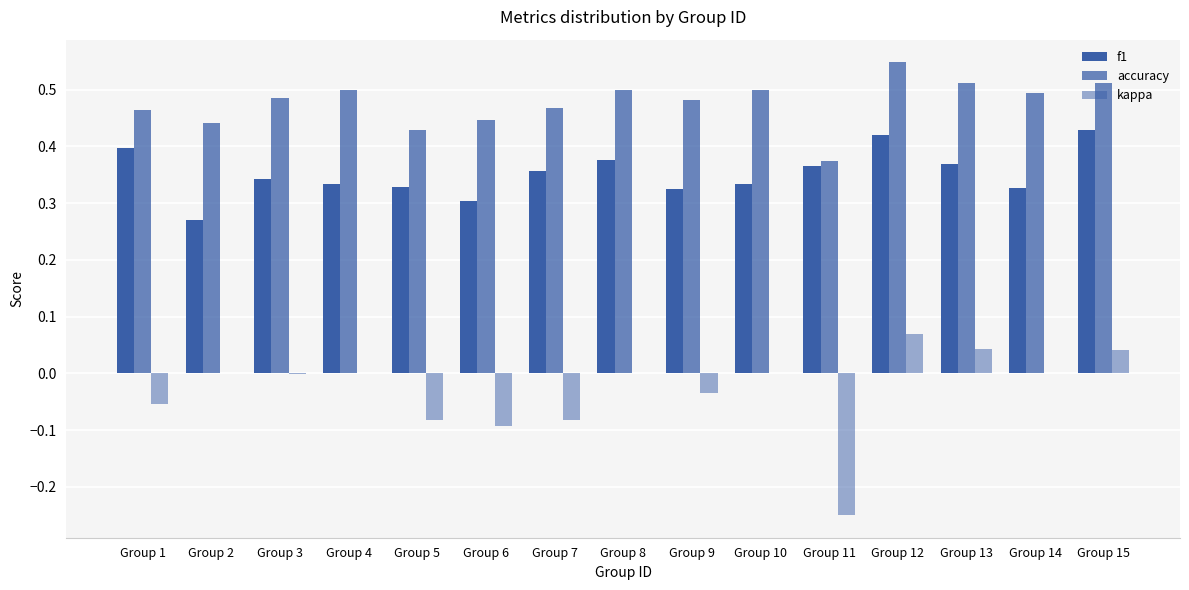

Reading right to left, what are all the values shown in this chart?

f1: Group 15=0.4	Group 14=0.3	Group 13=0.4	Group 12=0.4	Group 11=0.4	Group 10=0.3	Group 9=0.3	Group 8=0.4	Group 7=0.4	Group 6=0.3	Group 5=0.3	Group 4=0.3	Group 3=0.3	Group 2=0.3	Group 1=0.4
accuracy: Group 15=0.5	Group 14=0.5	Group 13=0.5	Group 12=0.5	Group 11=0.4	Group 10=0.5	Group 9=0.5	Group 8=0.5	Group 7=0.5	Group 6=0.4	Group 5=0.4	Group 4=0.5	Group 3=0.5	Group 2=0.4	Group 1=0.5
kappa: Group 15=0.0	Group 14=0.0	Group 13=0.0	Group 12=0.1	Group 11=-0.2	Group 10=0.0	Group 9=-0.0	Group 8=0.0	Group 7=-0.1	Group 6=-0.1	Group 5=-0.1	Group 4=0.0	Group 3=-0.0	Group 2=0.0	Group 1=-0.1